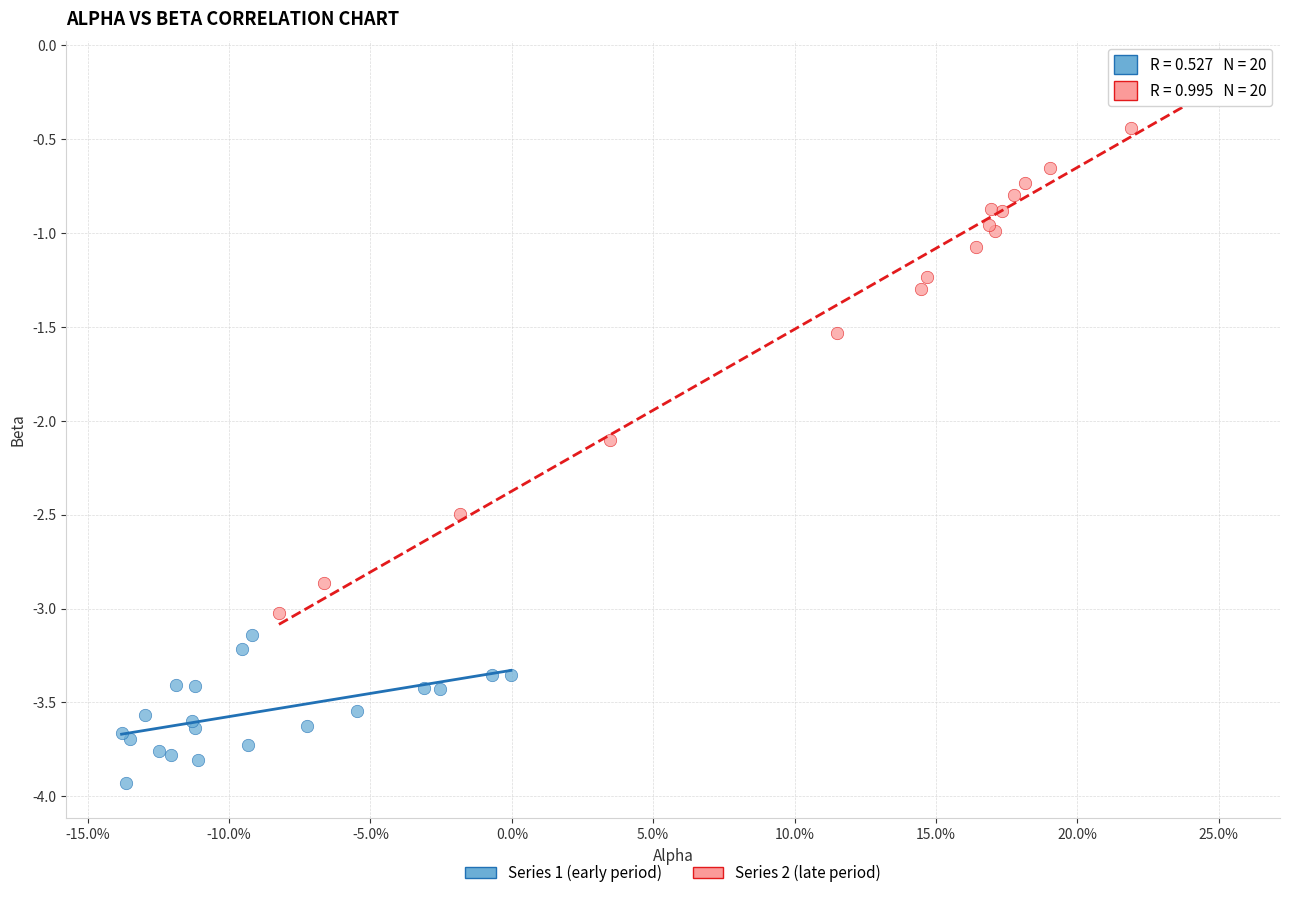

Which series contains the highest Y value?

Series 2 (late period)